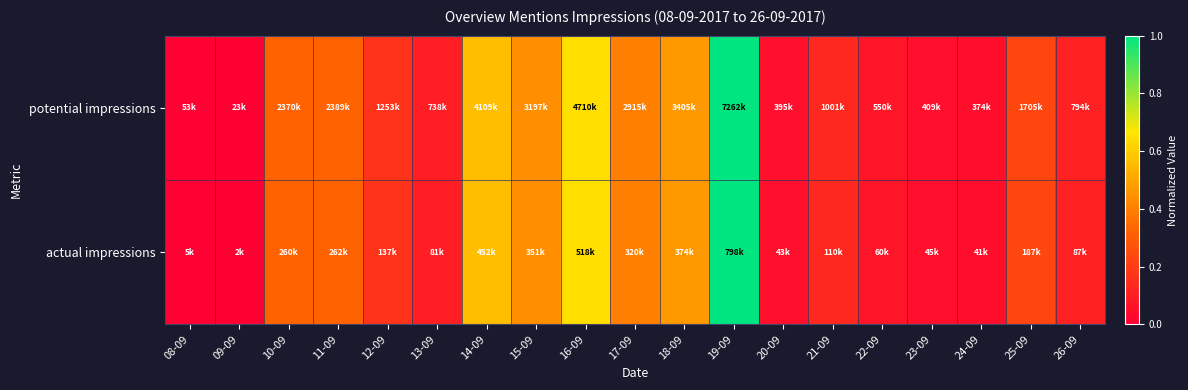

Reading left to right, list all the values displayed in this chart.

potential impressions: 08-09=0.0	09-09=0.0	10-09=0.3	11-09=0.3	12-09=0.2	13-09=0.1	14-09=0.6	15-09=0.4	16-09=0.6	17-09=0.4	18-09=0.5	19-09=1.0	20-09=0.1	21-09=0.1	22-09=0.1	23-09=0.1	24-09=0.0	25-09=0.2	26-09=0.1
actual impressions: 08-09=0.0	09-09=0.0	10-09=0.3	11-09=0.3	12-09=0.2	13-09=0.1	14-09=0.6	15-09=0.4	16-09=0.6	17-09=0.4	18-09=0.5	19-09=1.0	20-09=0.1	21-09=0.1	22-09=0.1	23-09=0.1	24-09=0.0	25-09=0.2	26-09=0.1